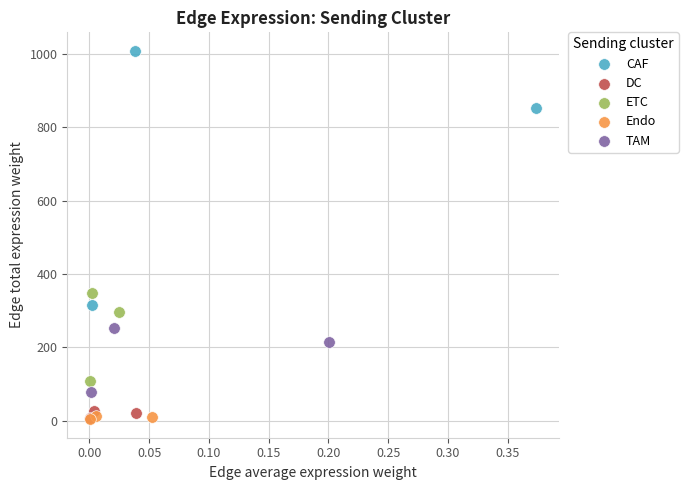

Which series has the largest Y range (max minus min)?

CAF